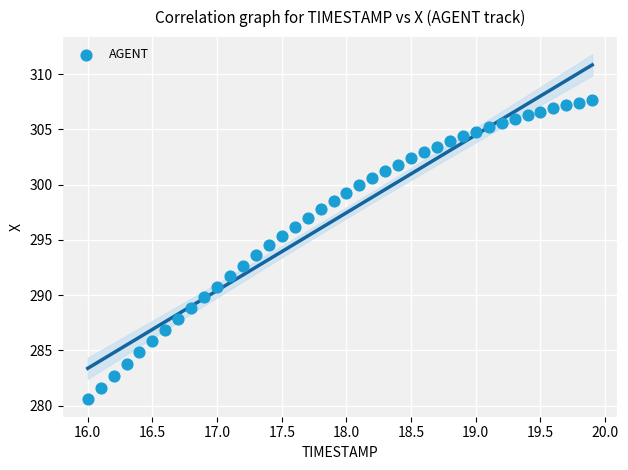

What is the range of Y values (max minus min)?

27.1